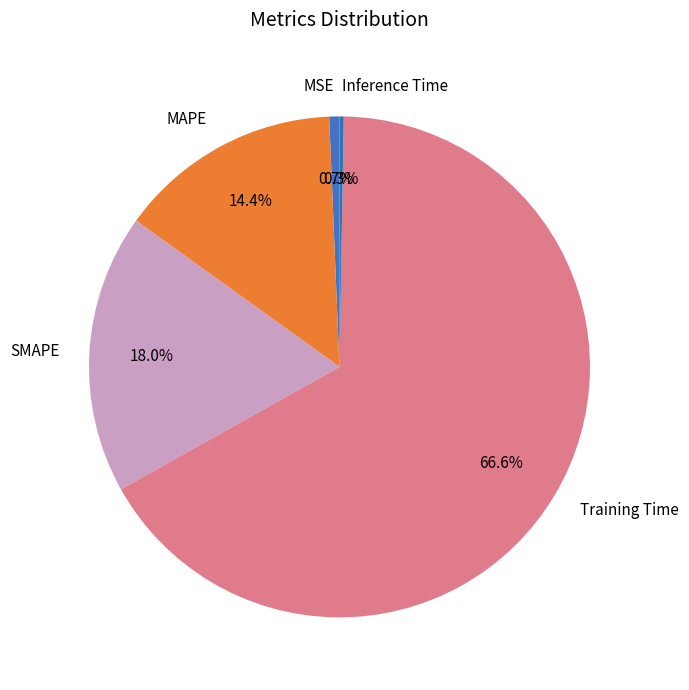

Is it true that MAPE is 14% of the pie?

True